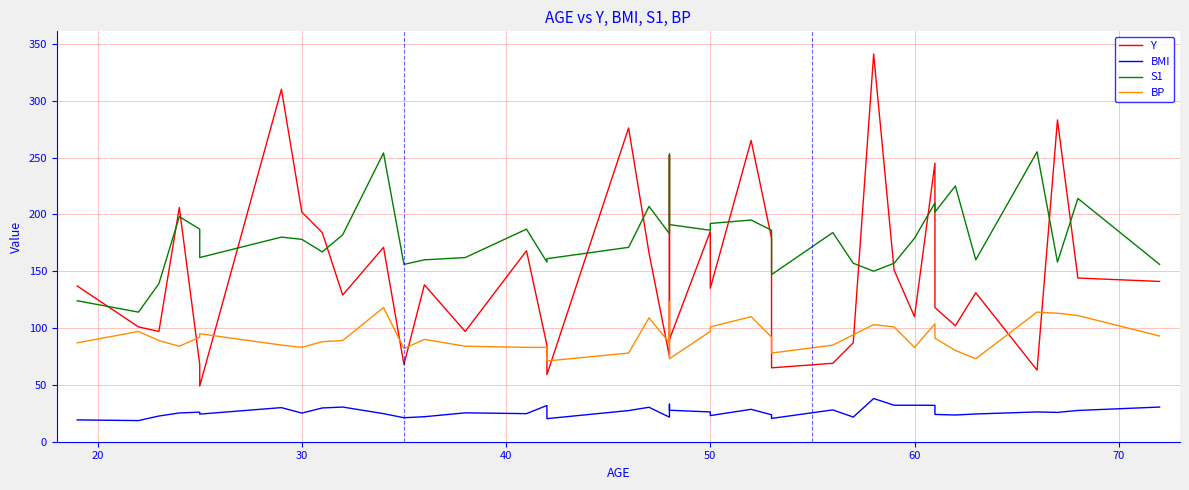

Rank the series by their average value, from lowest to highest.

BMI, BP, Y, S1